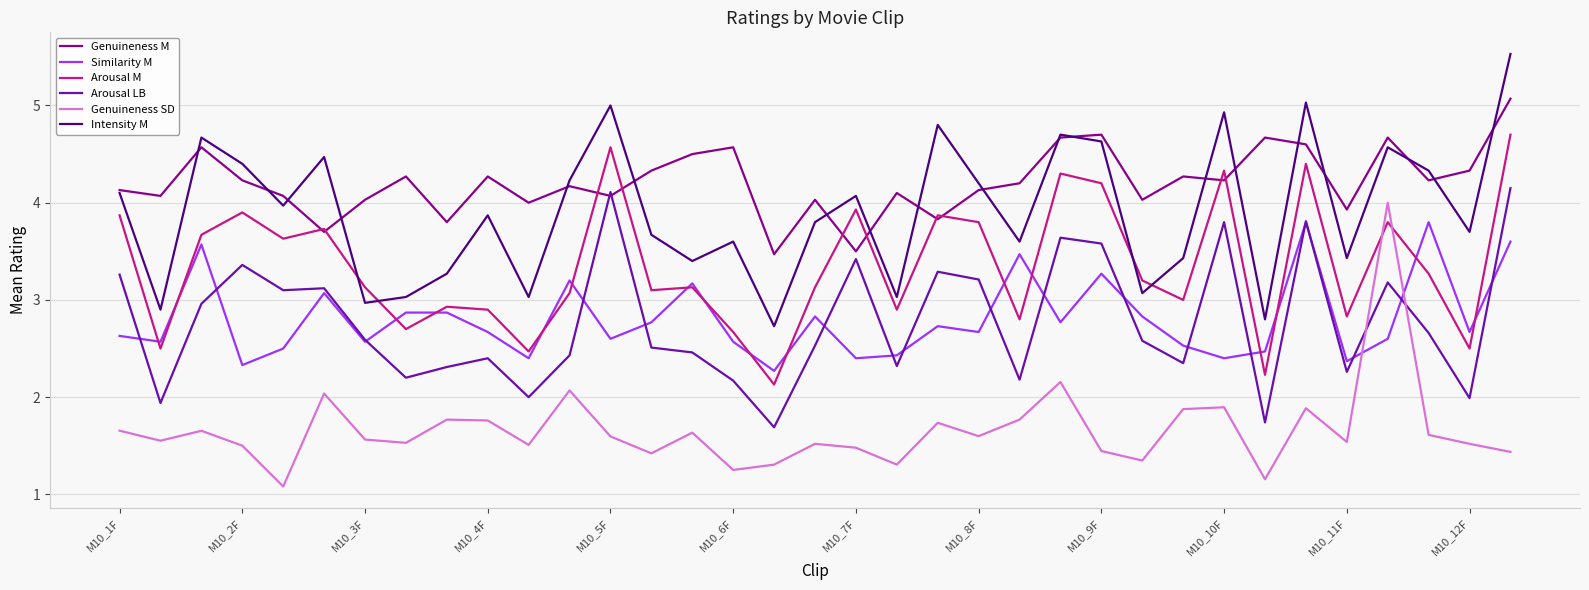

How many lines are shown in the chart?

6